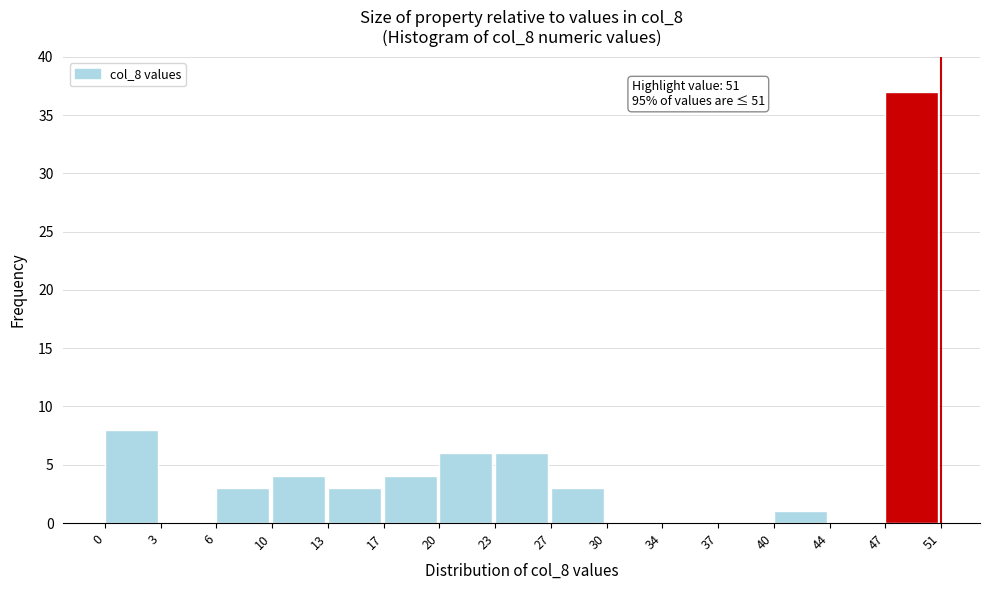

Reading left to right, extract all data points from this chart.

0=8	3=0	6=3	10=4	13=3	17=4	20=6	23=6	27=3	30=0	34=0	37=0	40=1	44=0	47=37